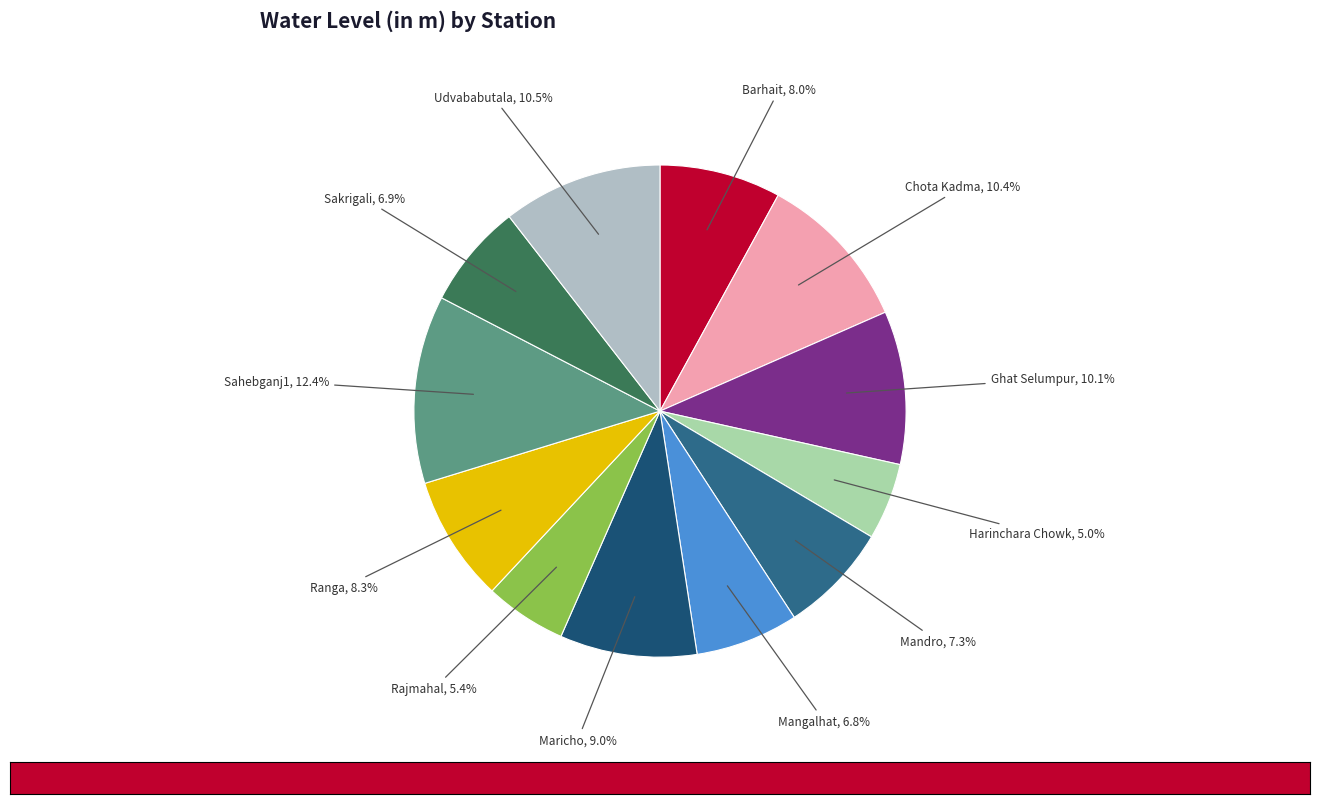

Is there any slice that represents more than half of the pie?

No